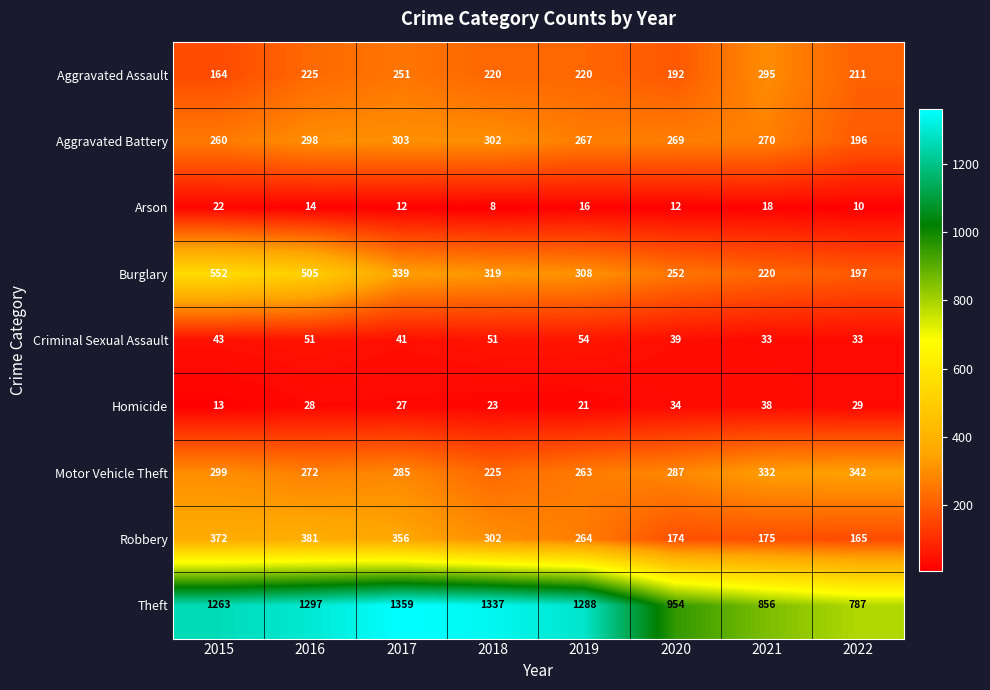

What is the sum of the Arson values at 2017 and 2015?

34